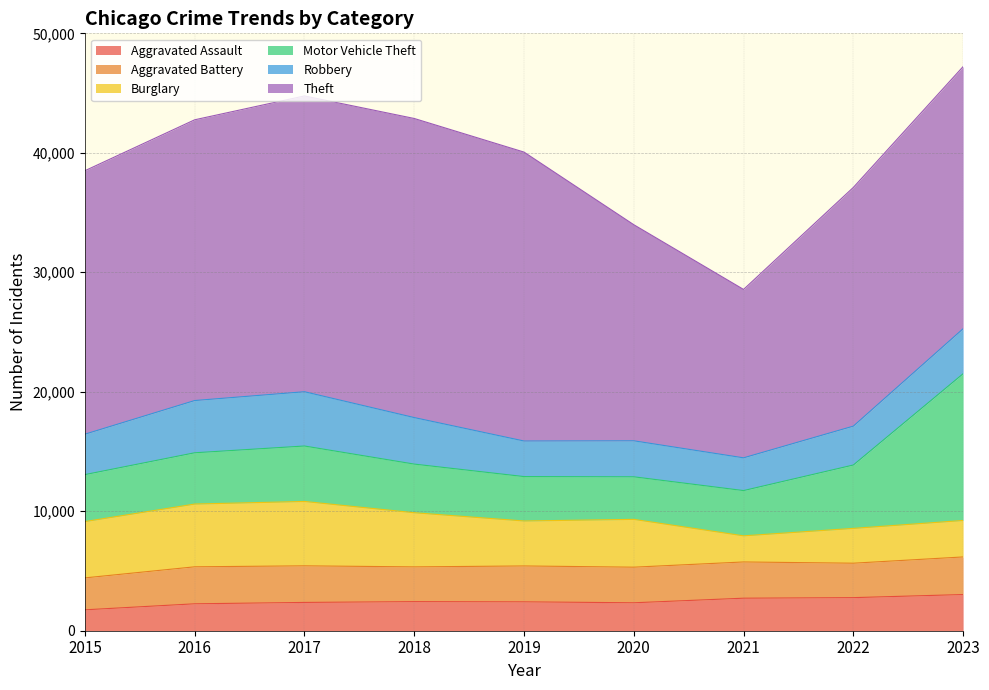

At which category is the sum across all series the highest?

2023